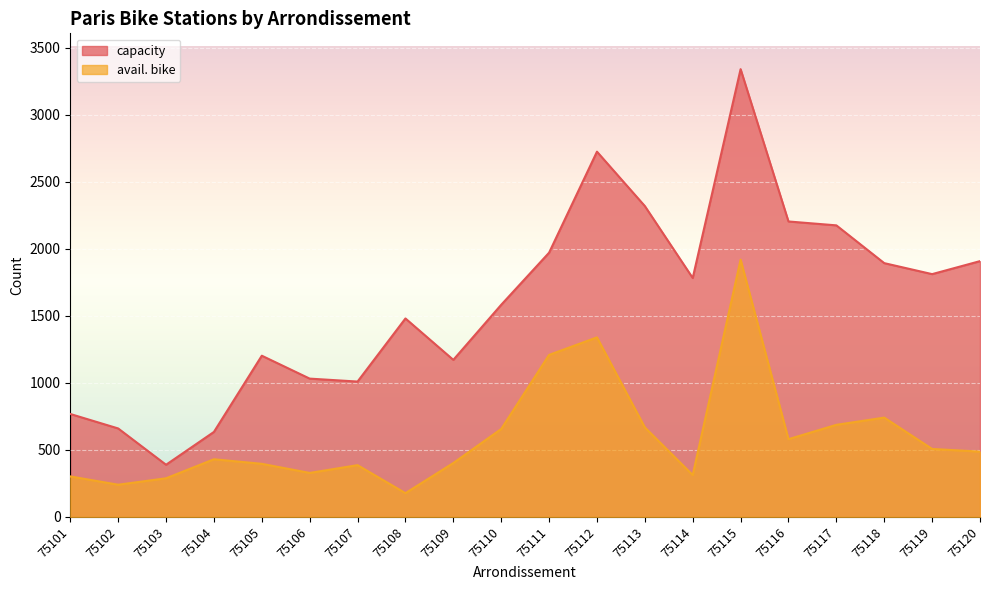

At how many categories does at least one series exceed 2582?

2